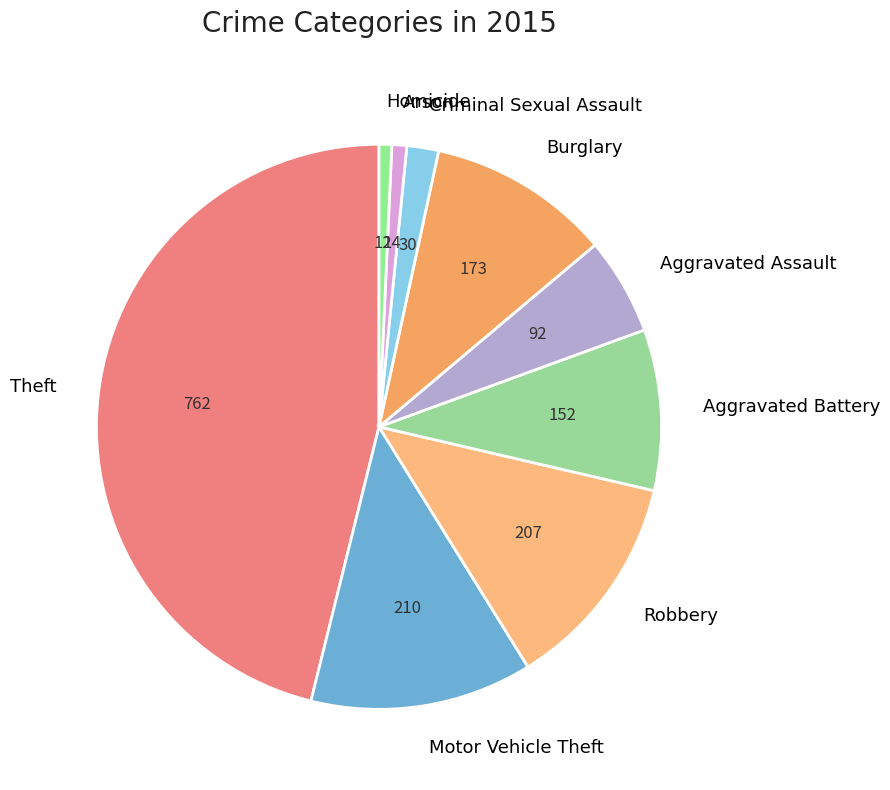

Do Aggravated Assault and Motor Vehicle Theft together represent more than half of the pie?

No